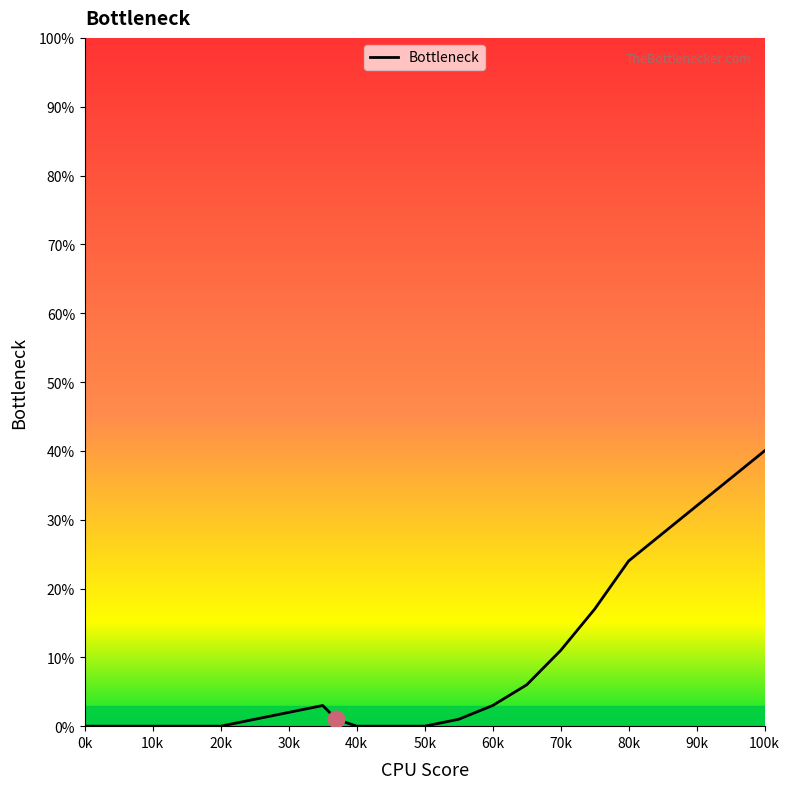

What is the sum of all values?

141